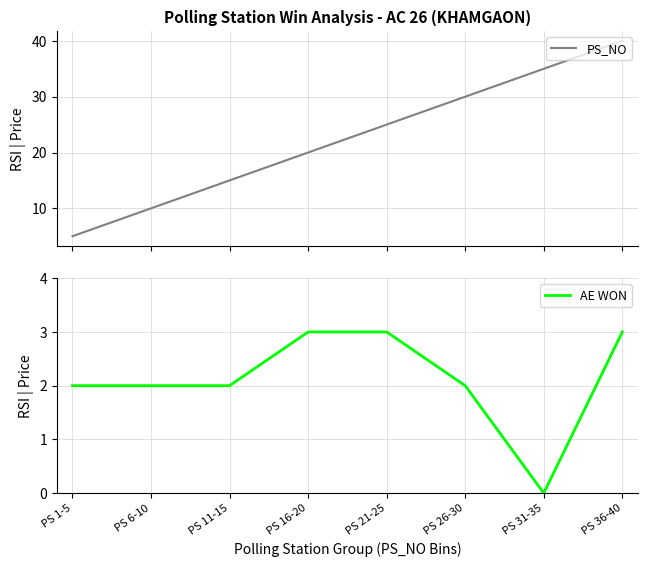

Where is the first local minimum for AE WON?

PS 31-35